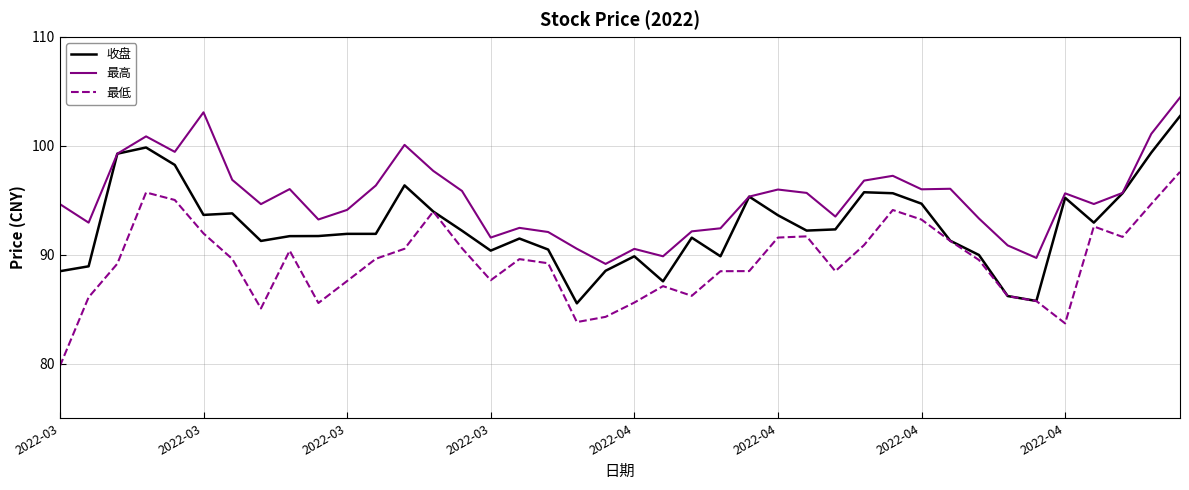

True or false: 最低 and 最高 cross at least once.

False